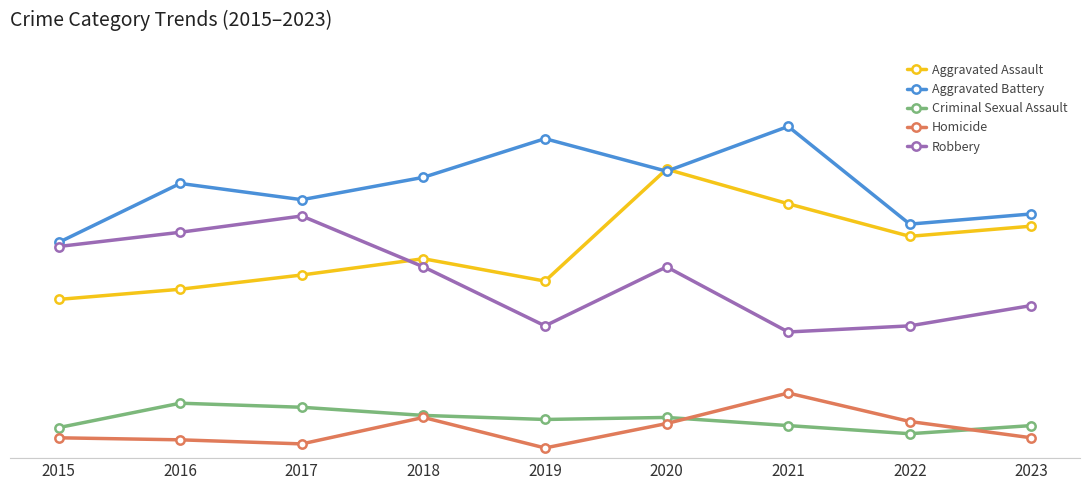

True or false: Robbery and Aggravated Battery intersect in this chart.

False